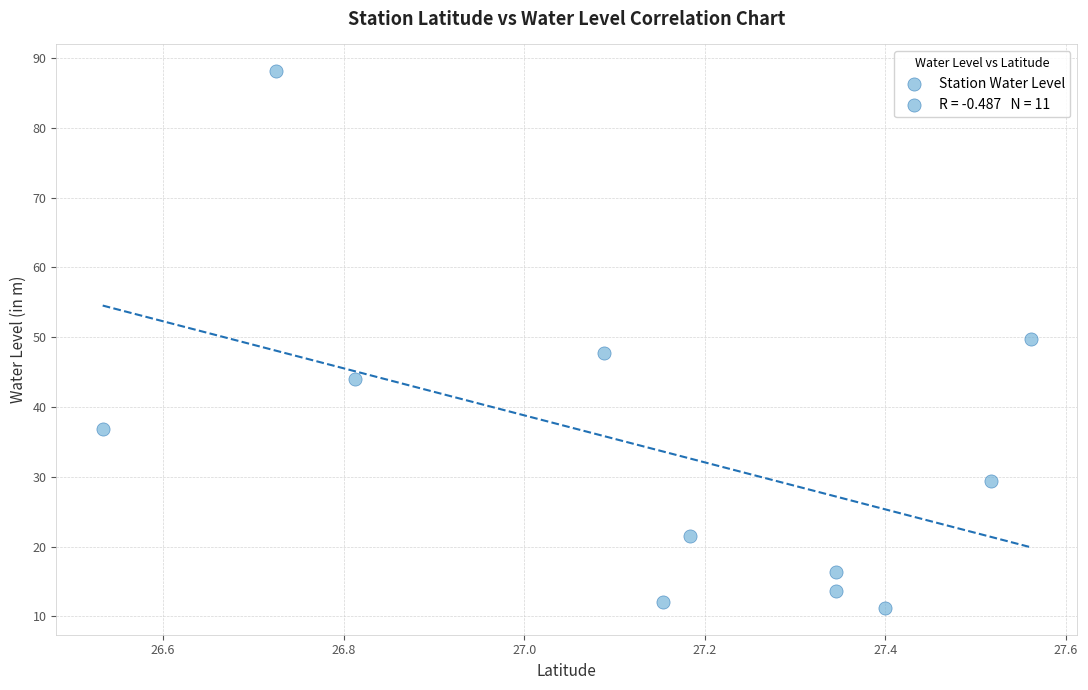

What is the range of Y values (max minus min)?

76.9